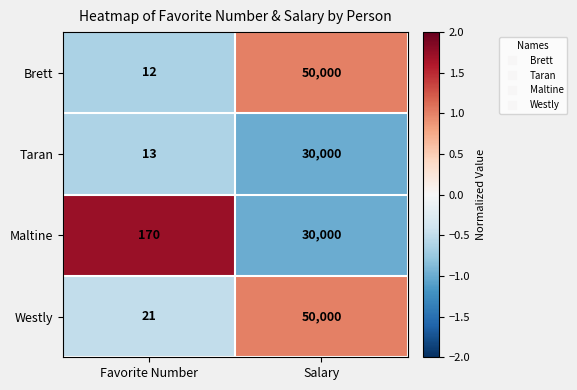

At which label does Taran reach its peak?

Salary